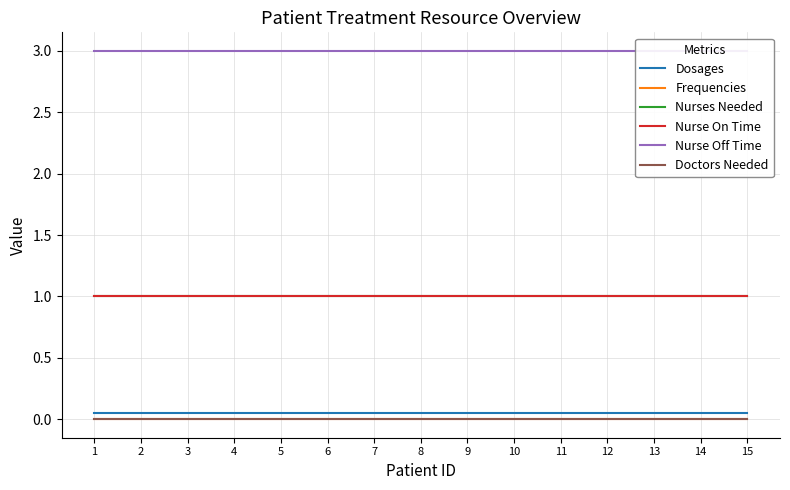

What is the maximum value shown in the chart?

3.0